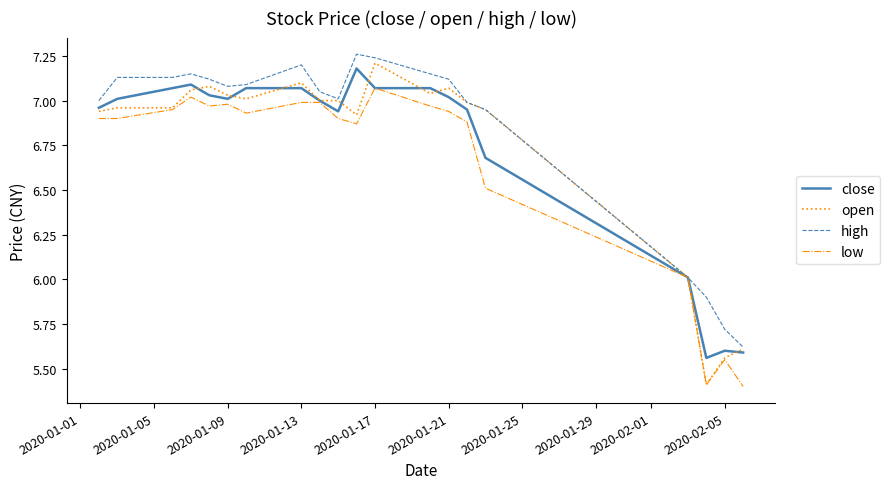

What is the minimum value shown in the chart?

5.4